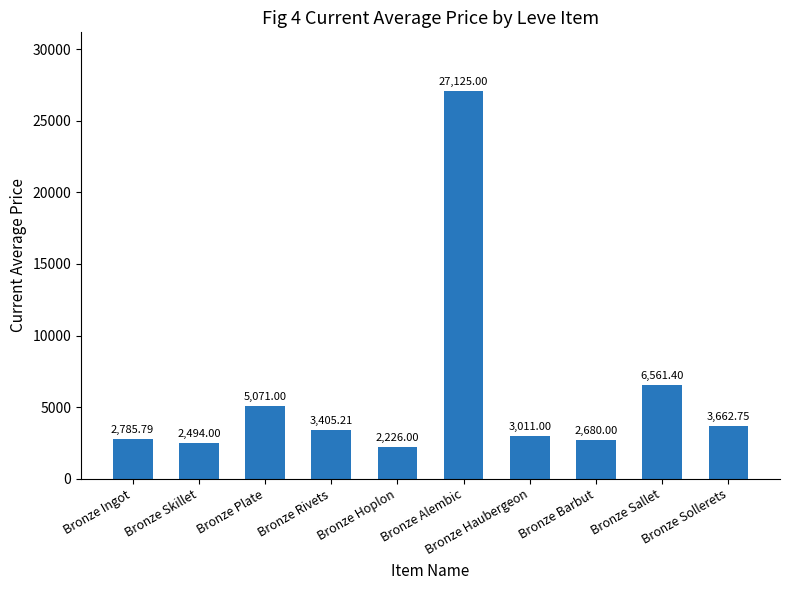

Are the bars grouped side by side (vs. stacked)?

No